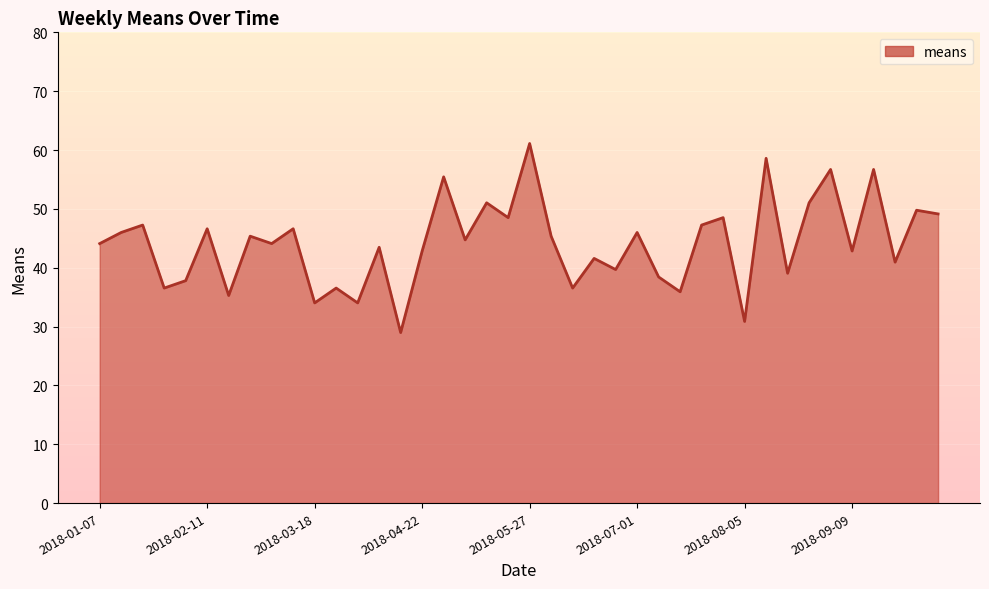

How many interior local valleys (lower than both neighbors) does the data have?

15